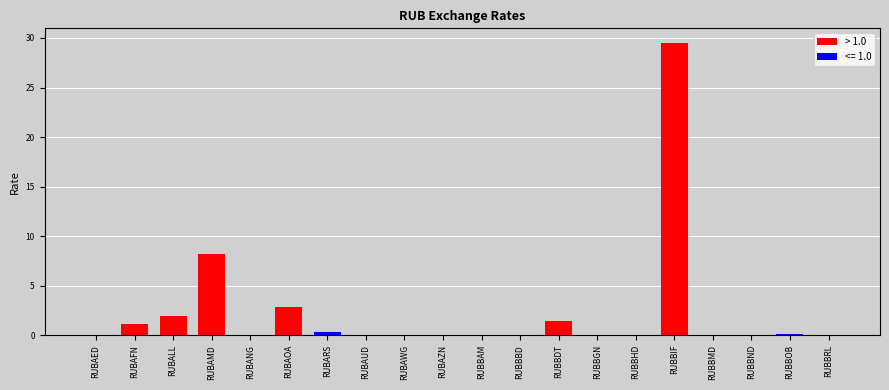

What is the average value?

2.3